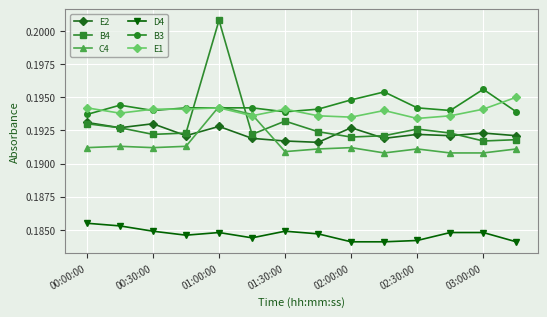

True or false: D4 and B4 intersect in this chart.

False